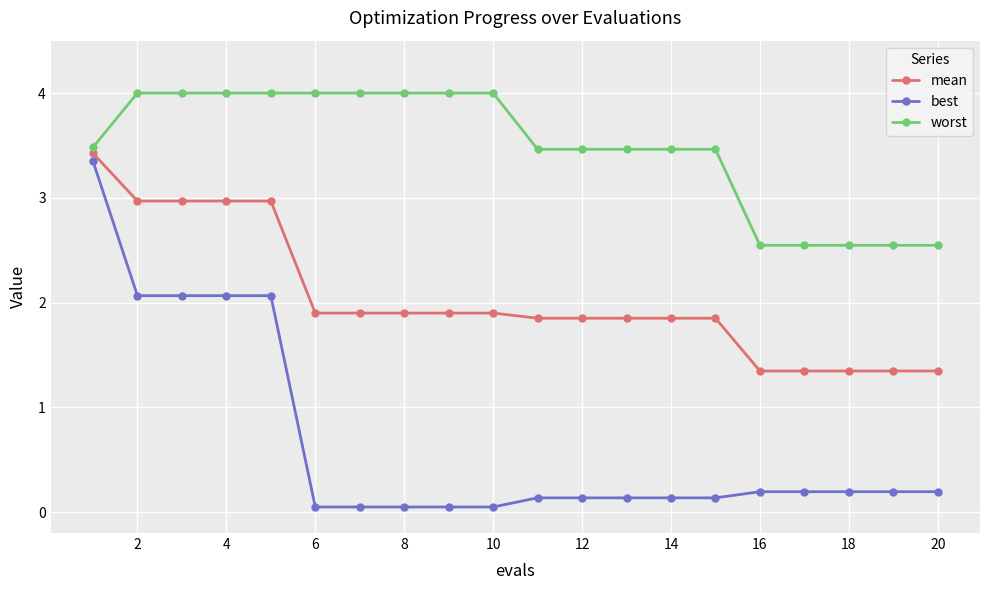

True or false: worst and best cross at least once.

False